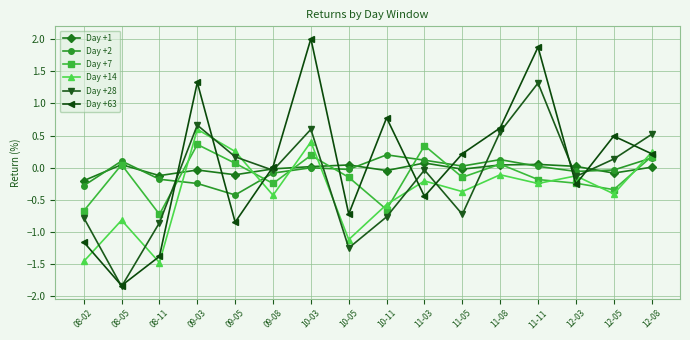

What is the label of the 11th point from the left?

11-05